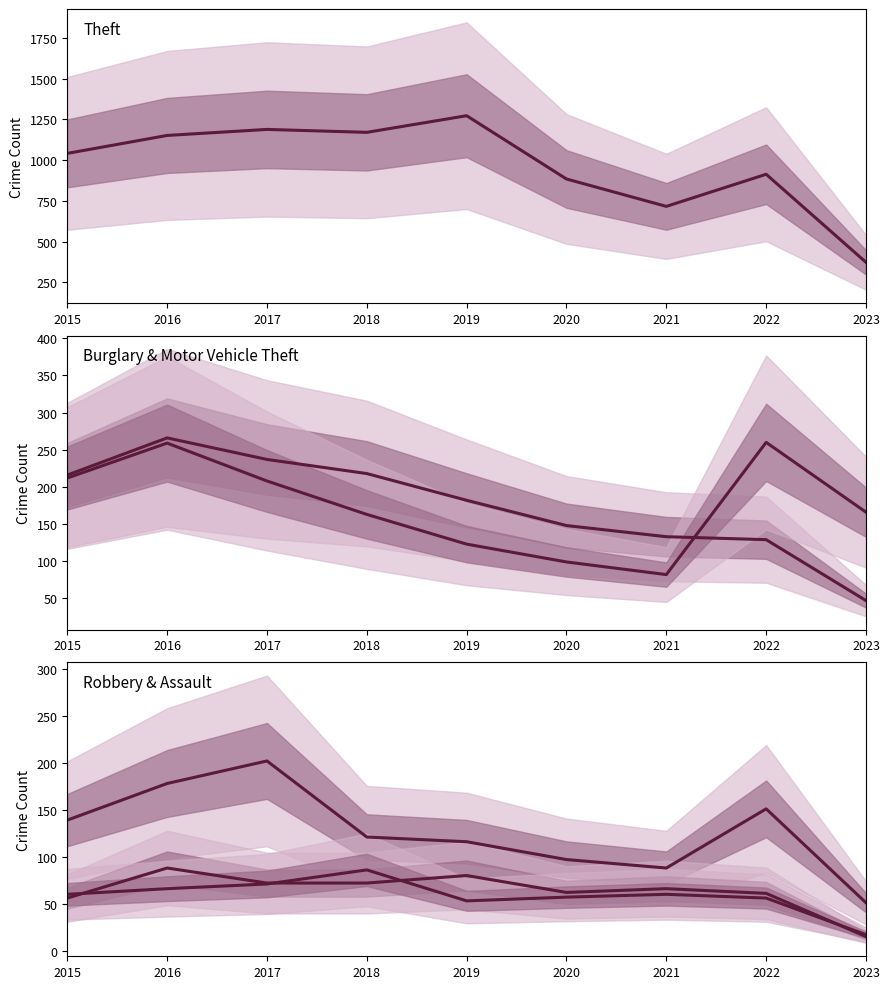

Reading left to right, what are all the values shown in this chart?

Theft: 1041	1151	1188	1170	1272	884	716	913	373
Burglary: 216	266	237	218	182	148	133	129	47
Motor Vehicle Theft: 212	259	208	163	123	99	82	260	166
Robbery: 139	178	202	121	116	97	88	151	51
Aggravated Assault: 56	88	72	72	80	62	66	61	15
Aggravated Battery: 60	66	71	86	53	57	60	56	17